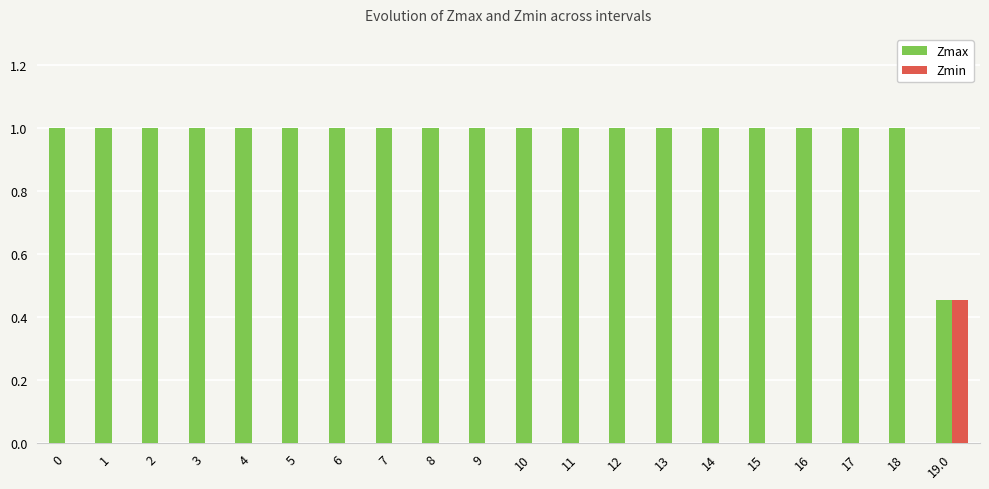

What are all the series names shown in the legend?

Zmax, Zmin